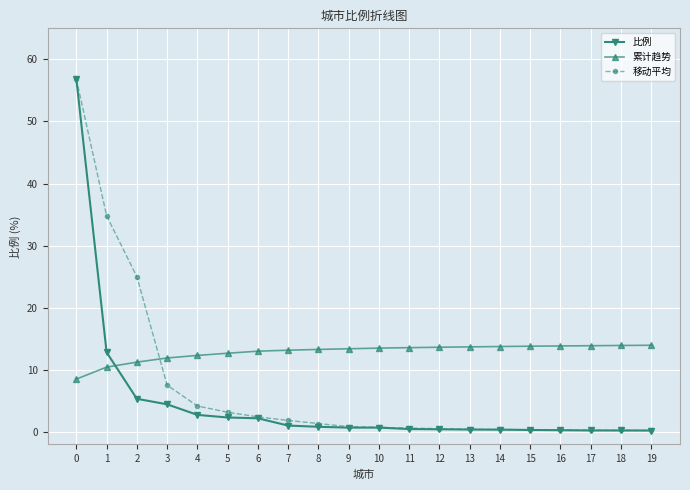

Between which two adjacent categories do 累计趋势 and 比例 first intersect?

1 and 2